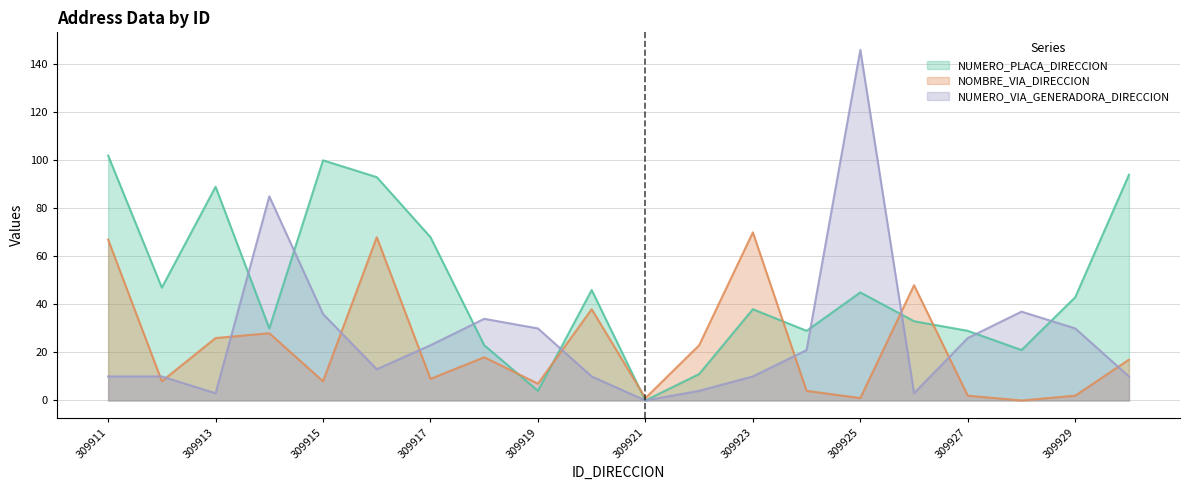

Reading left to right, transcribe all the data shown in this chart.

NUMERO_PLACA_DIRECCION: 102	47	89	30	100	93	68	23	4	46	0	11	38	29	45	33	29	21	43	94
NOMBRE_VIA_DIRECCION: 67	8	26	28	8	68	9	18	7	38	1	23	70	4	1	48	2	0	2	17
NUMERO_VIA_GENERADORA_DIRECCION: 10	10	3	85	36	13	23	34	30	10	0	4	10	21	146	3	26	37	30	10